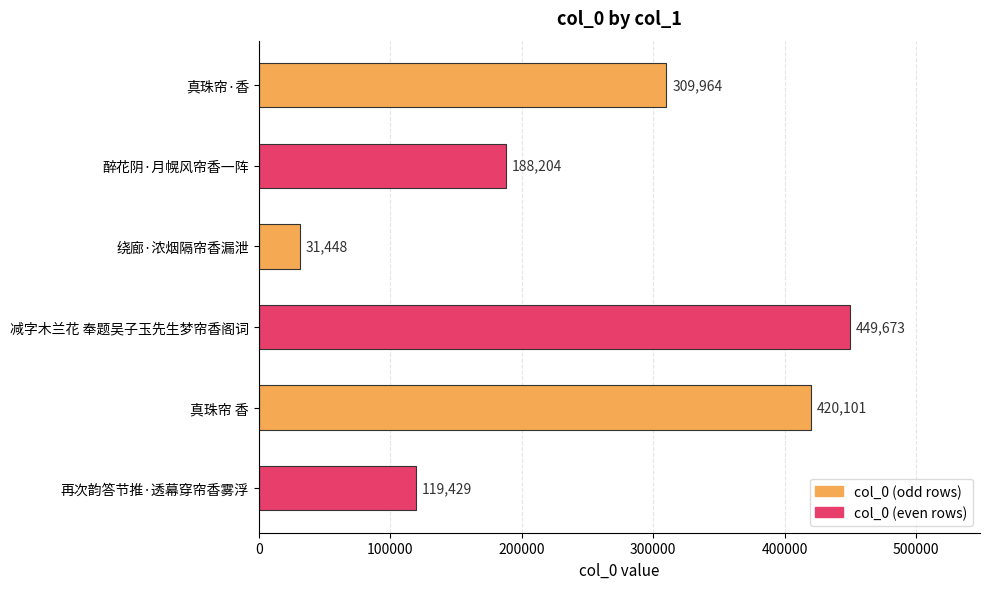

Where is the data nearest to the value 240560?

醉花阴·月幌风帘香一阵